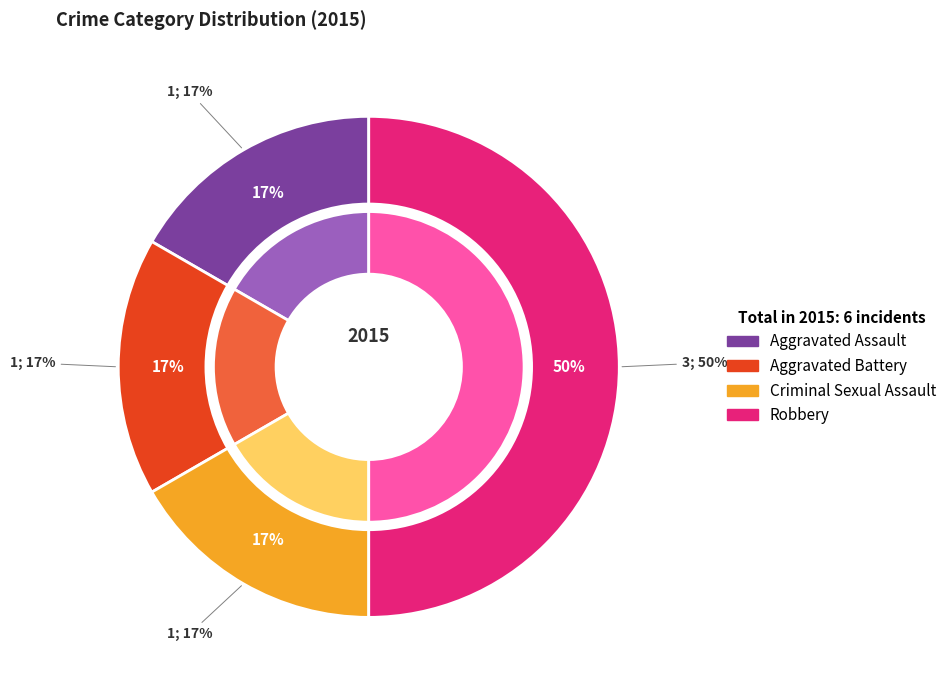

How many segments does this pie chart have?

4